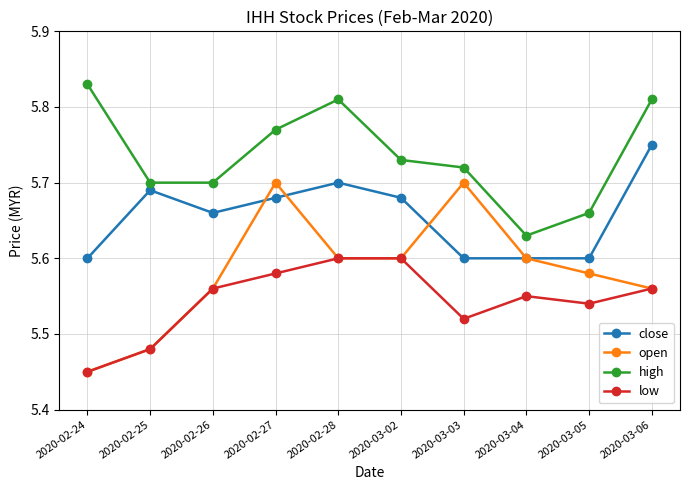

At which label is open closest to 5?

2020-02-24